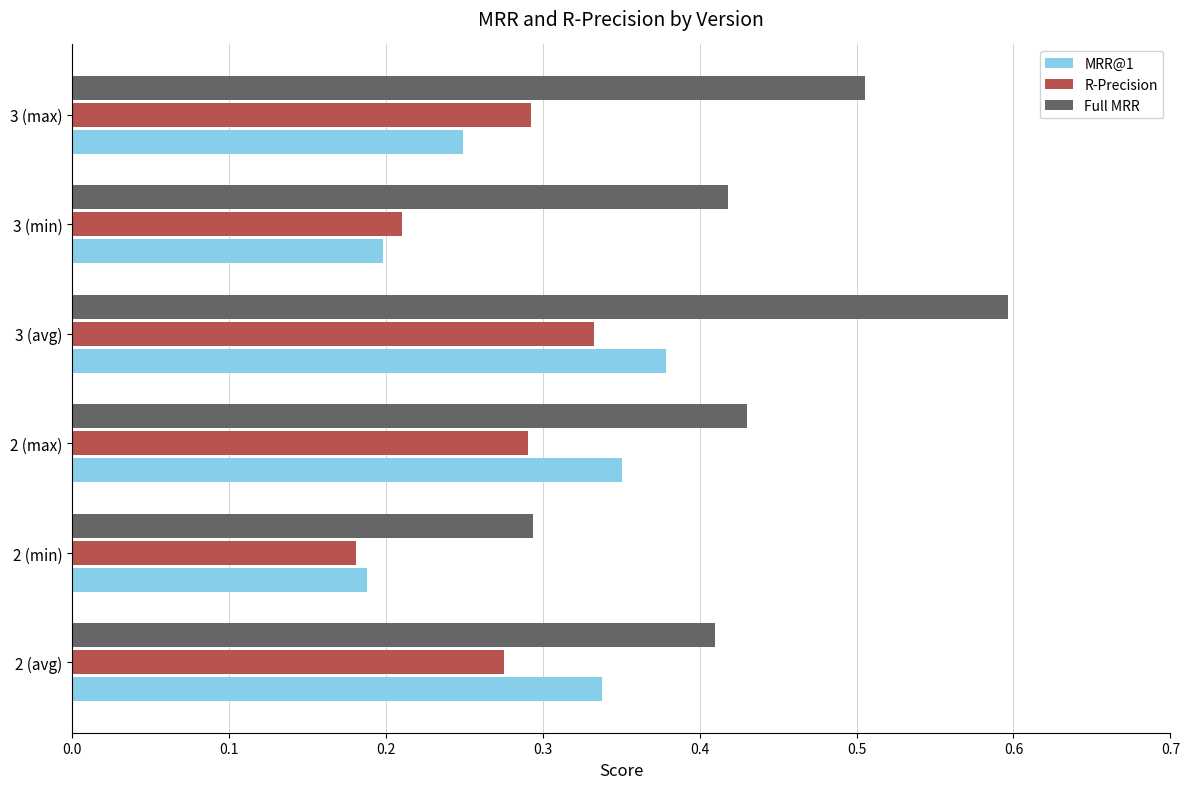

What is the total value across all series at 3 (max)?

1.0